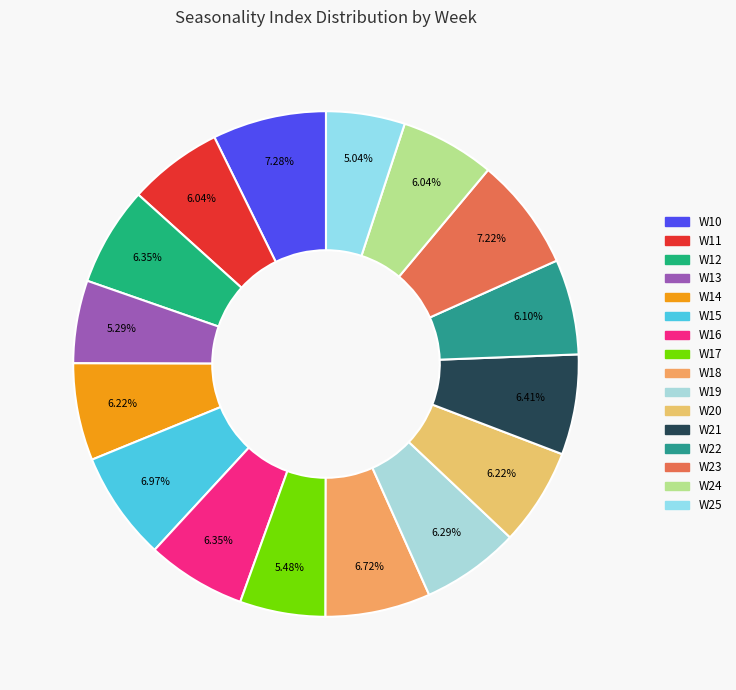

To the nearest percent, what is the combined percentage of W14 and W22?

12%